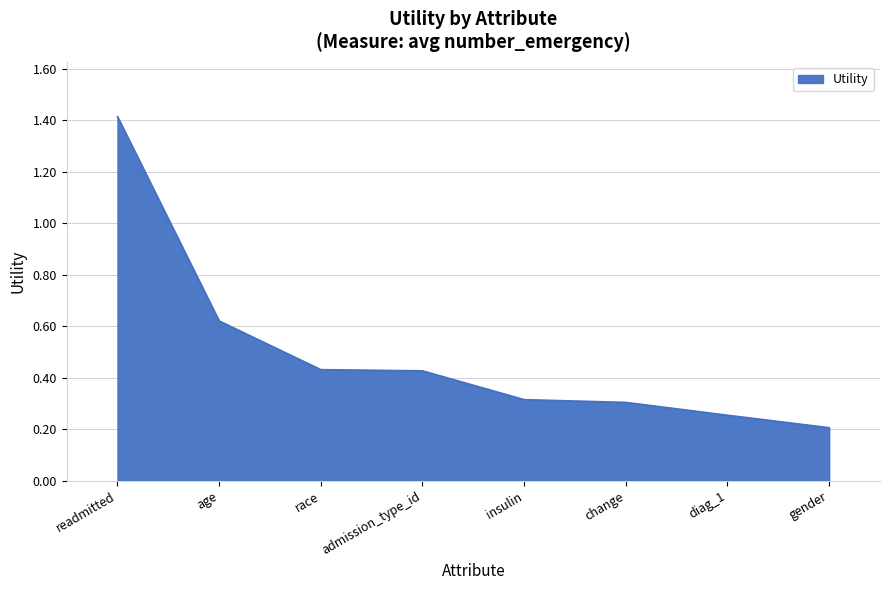

True or false: there are more than 2 points higher than both neighbors.

False